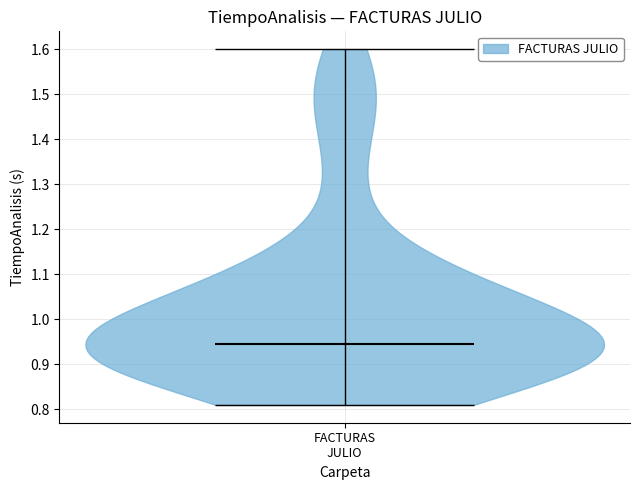

Read this violin plot against the y-axis: where its median line is, and the lowest and highest points the violin reaches. The values are not printed on the chart, so give them approximately, as read against the axis.

median line 0.95, lowest point 0.81, highest point 1.60